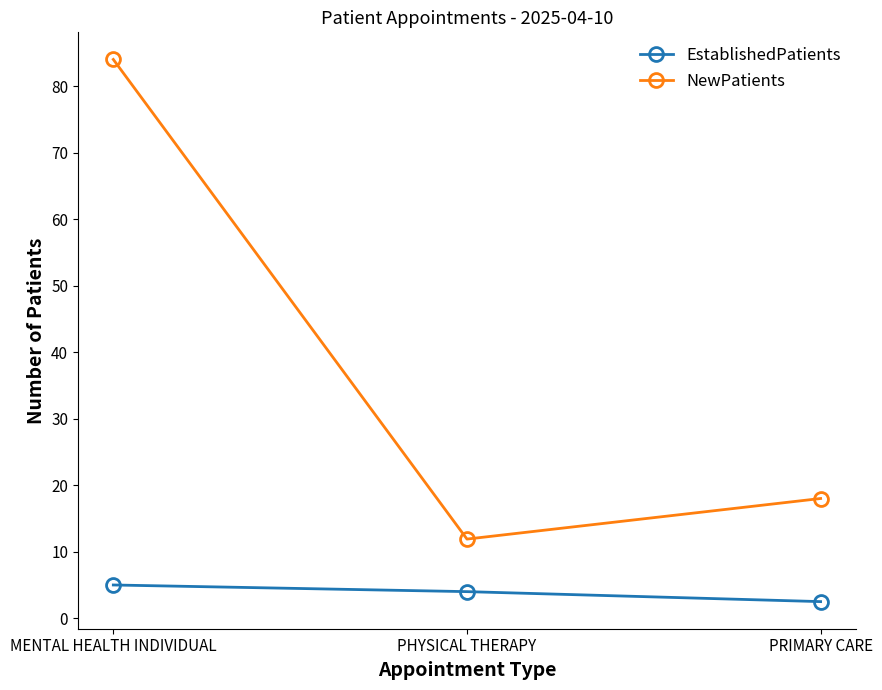

Reading right to left, extract all data points from this chart.

EstablishedPatients: PRIMARY CARE=2.5	PHYSICAL THERAPY=4.0	MENTAL HEALTH INDIVIDUAL=5.0
NewPatients: PRIMARY CARE=18.0	PHYSICAL THERAPY=11.9	MENTAL HEALTH INDIVIDUAL=84.0